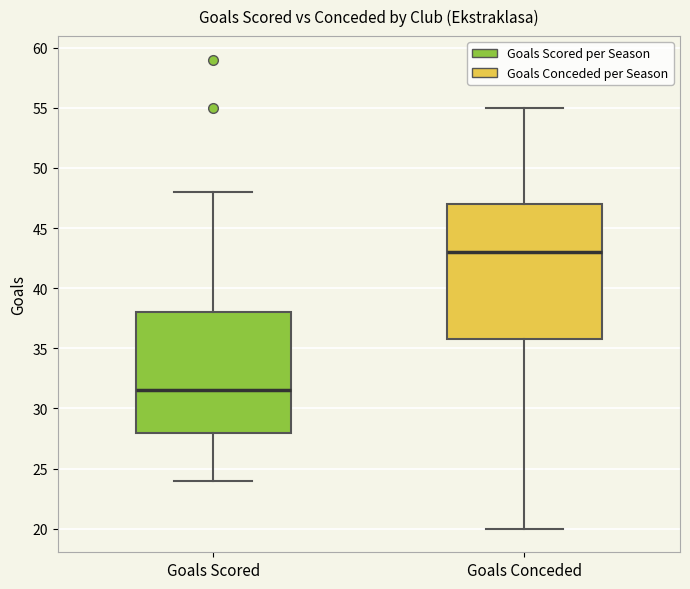

Which box has the highest median line?

Goals Conceded